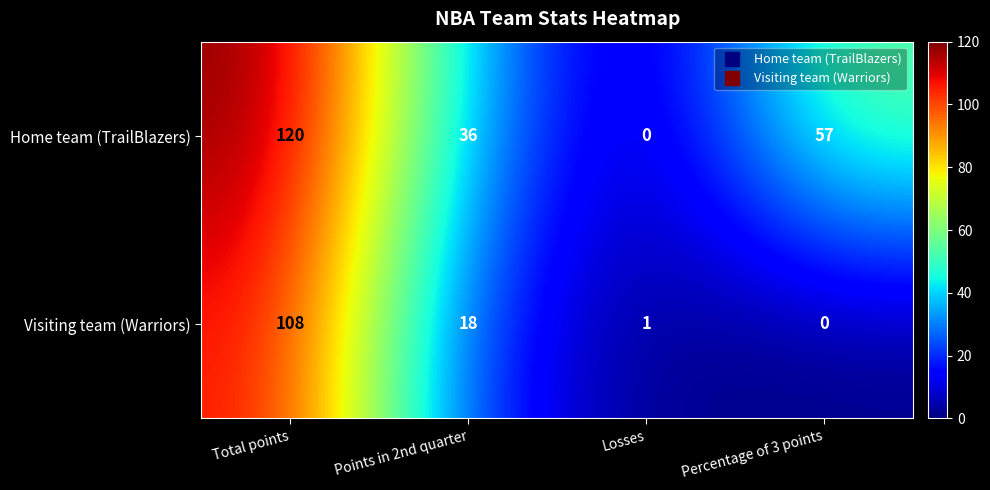

Reading right to left, list all the values displayed in this chart.

Home team (TrailBlazers): Percentage of 3 points=57	Losses=0	Points in 2nd quarter=36	Total points=120
Visiting team (Warriors): Percentage of 3 points=0	Losses=1	Points in 2nd quarter=18	Total points=108